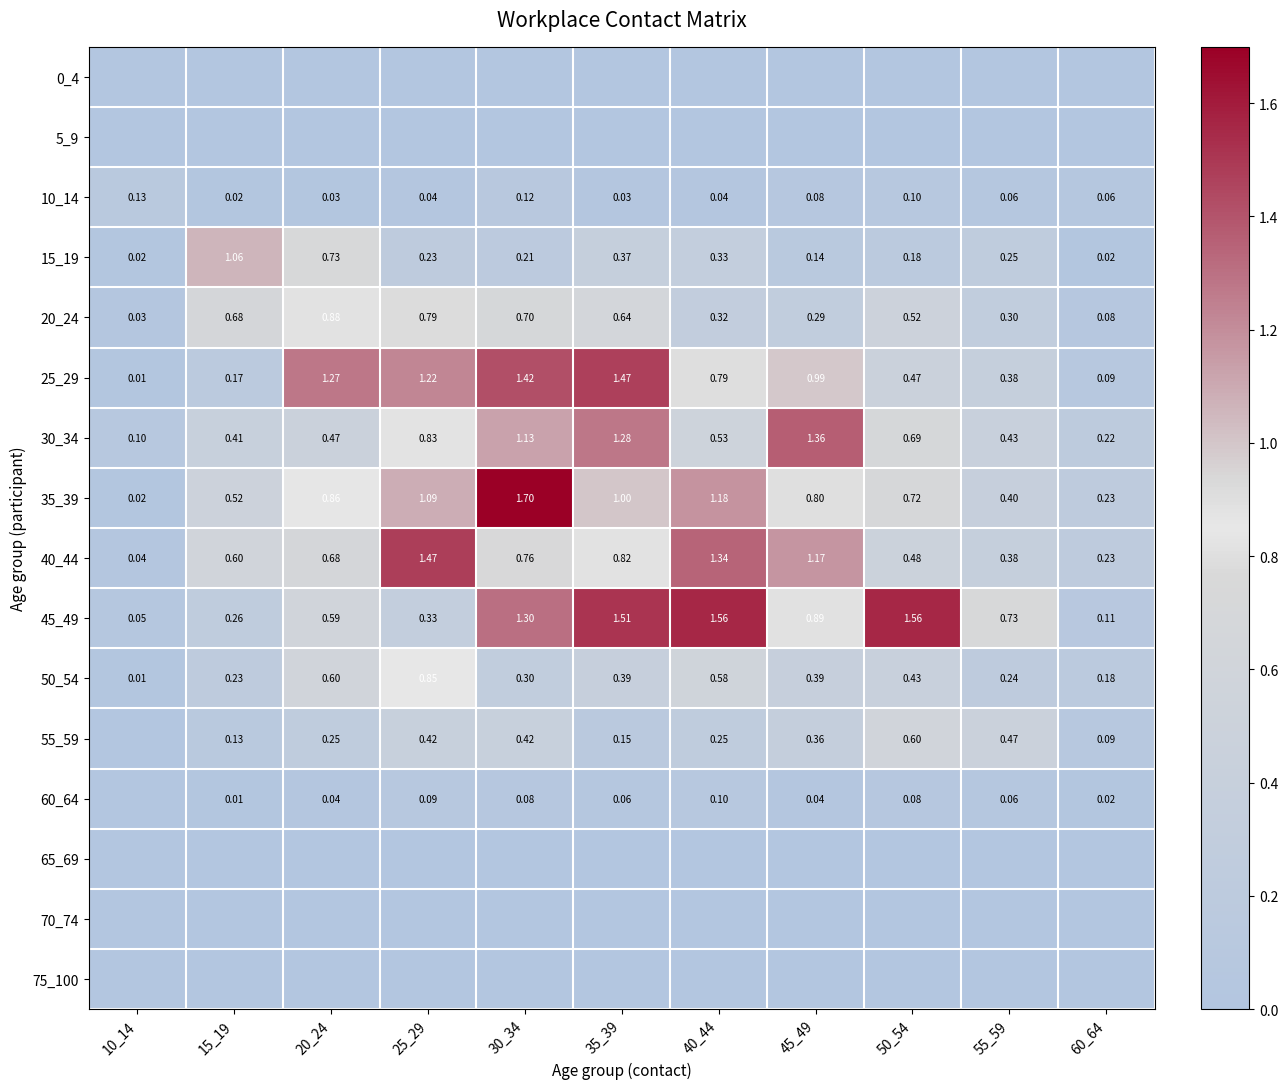

Count the number of categories in the chart.

11